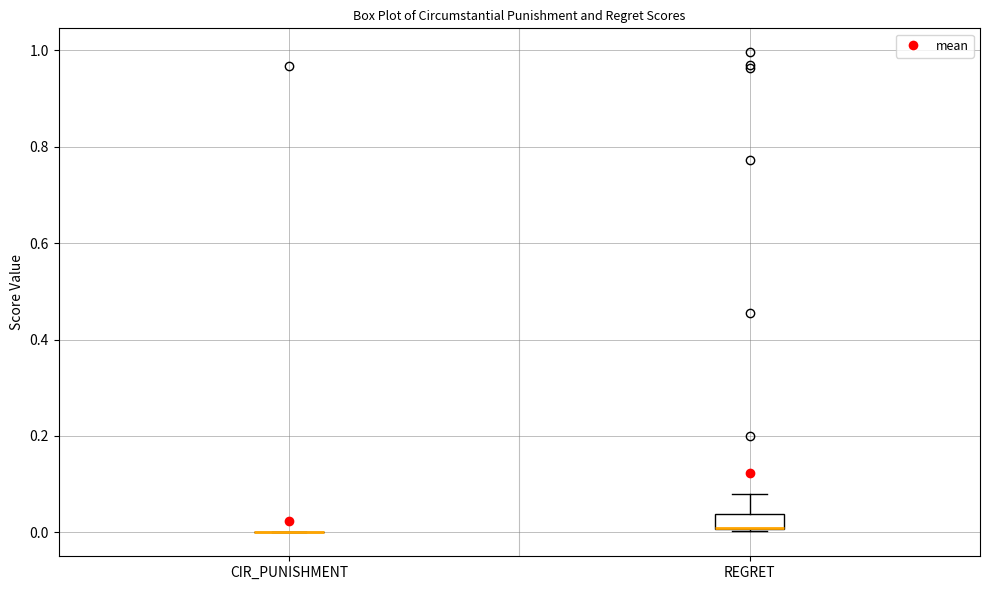

Reading left to right, read every box against the y-axis: the position of its median line, the range the box covers, and the ends of its whiskers. The values are not printed on the chart, so give them approximately, as read against the axis.

CIR_PUNISHMENT: box collapsed to a line at 0.00, whiskers 0.00 to 0.00
REGRET: median 0.00 (drawn on the box's lower edge), box 0.00 to 0.04, whiskers 0.00 to 0.08